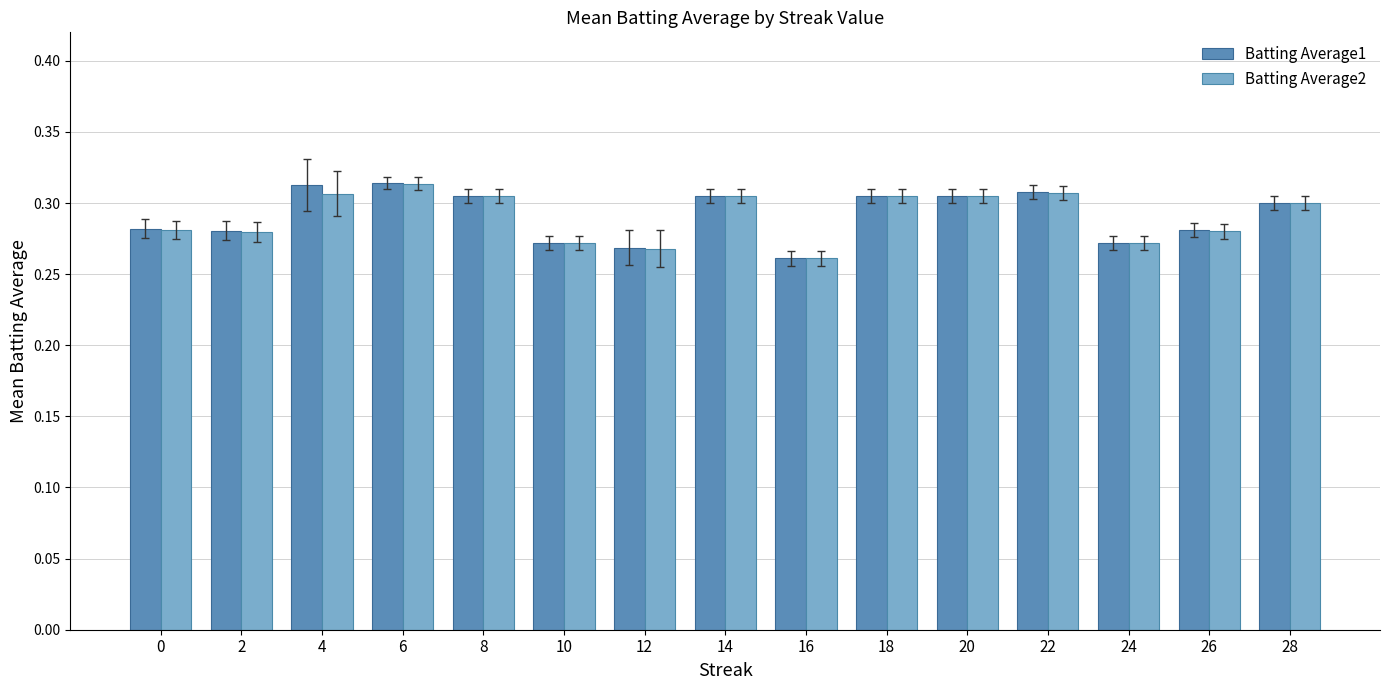

Count the Batting Average2 values in the range 0 to 1.

15